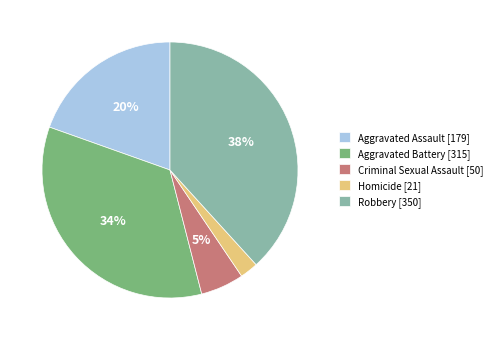

To the nearest percent, what is the combined percentage of Criminal Sexual Assault [50] and Aggravated Assault [179]?

25%